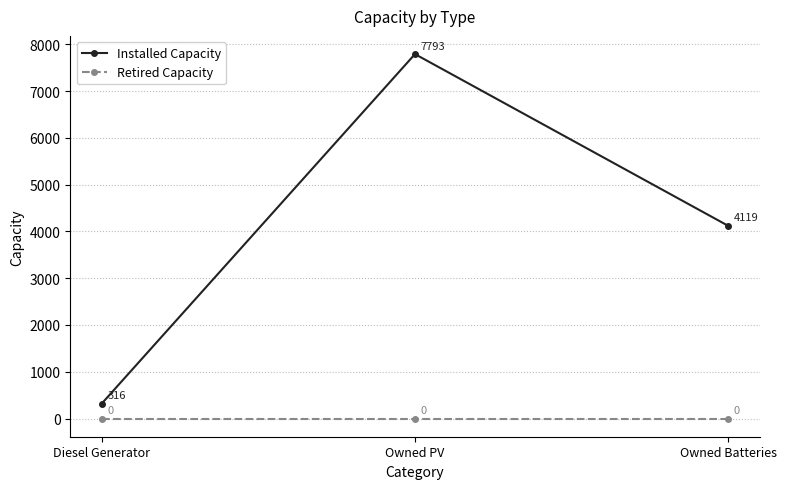

Reading left to right, list all the values displayed in this chart.

Installed Capacity: 316	7793	4119
Retired Capacity: 0	0	0